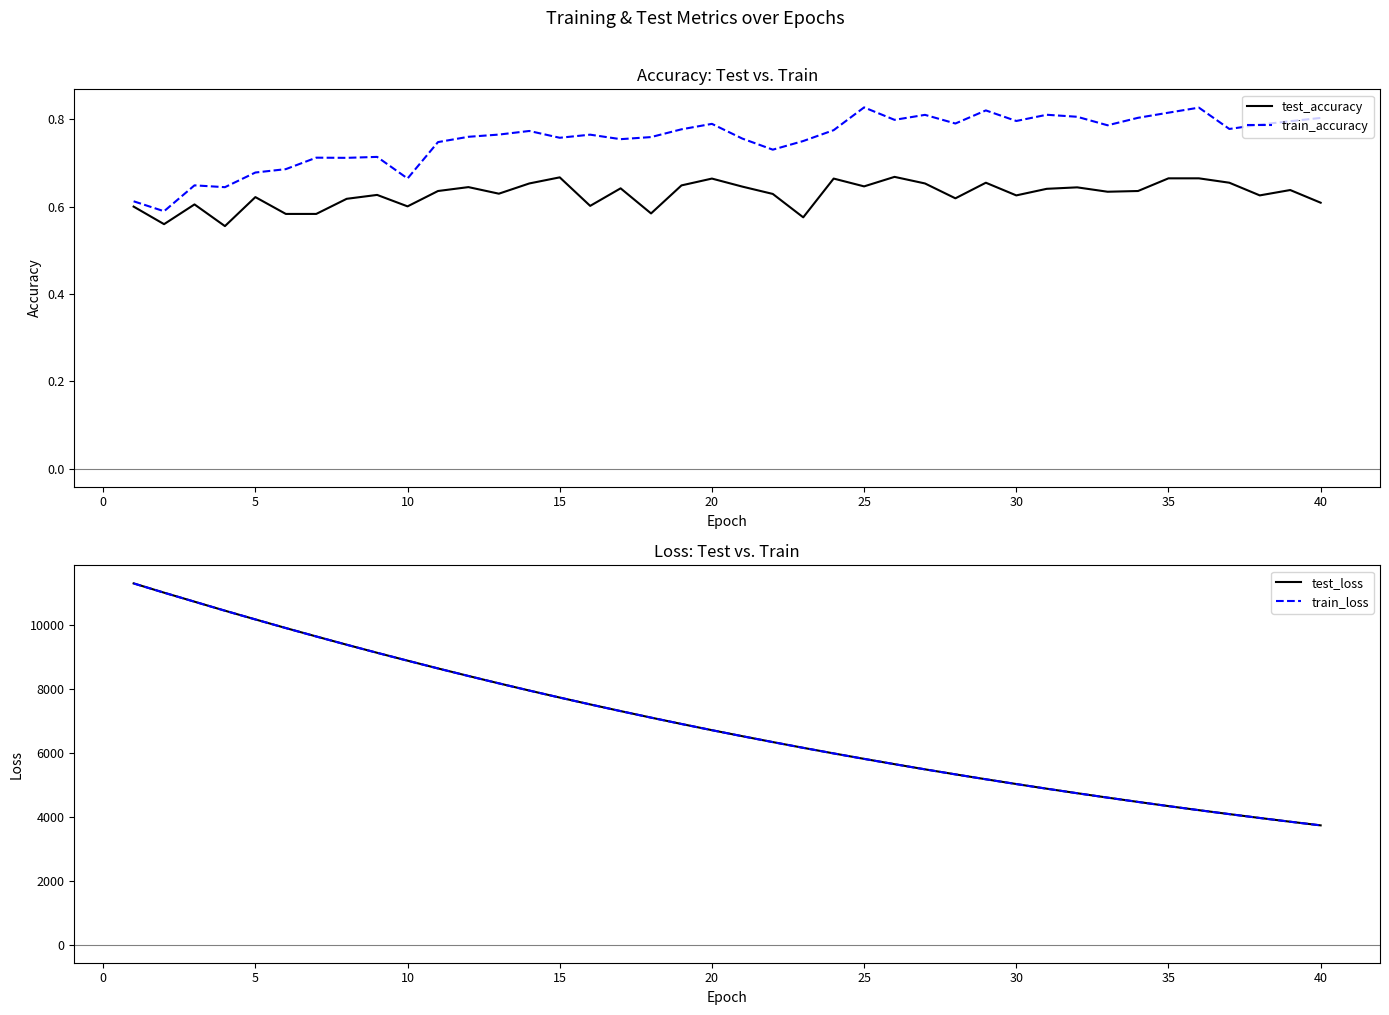

What is the minimum value for test_loss?

3737.3